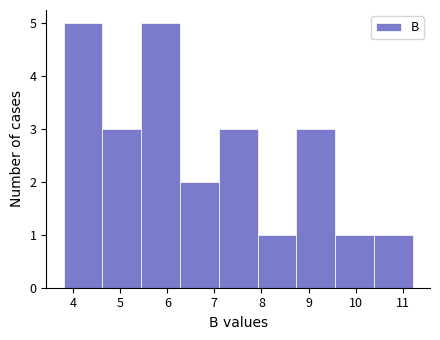

Reading left to right, transcribe this chart: for each bar, give the range it covers on the x-axis and its height. Neither the bar edges nor the heights are printed on the chart, so give them approximately, as read against the axes.

3.8 to 4.6: 5
4.6 to 5.4: 3
5.4 to 6.3: 5
6.3 to 7.1: 2
7.1 to 7.9: 3
7.9 to 8.7: 1
8.7 to 9.6: 3
9.6 to 10.4: 1
10.4 to 11.2: 1